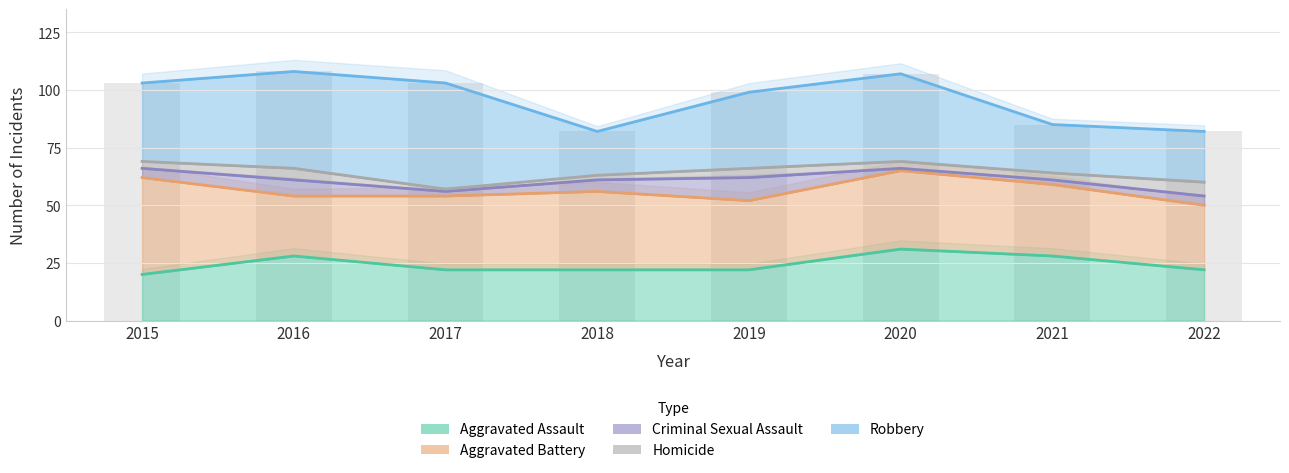

At which label is Aggravated Assault closest to 25?

2016